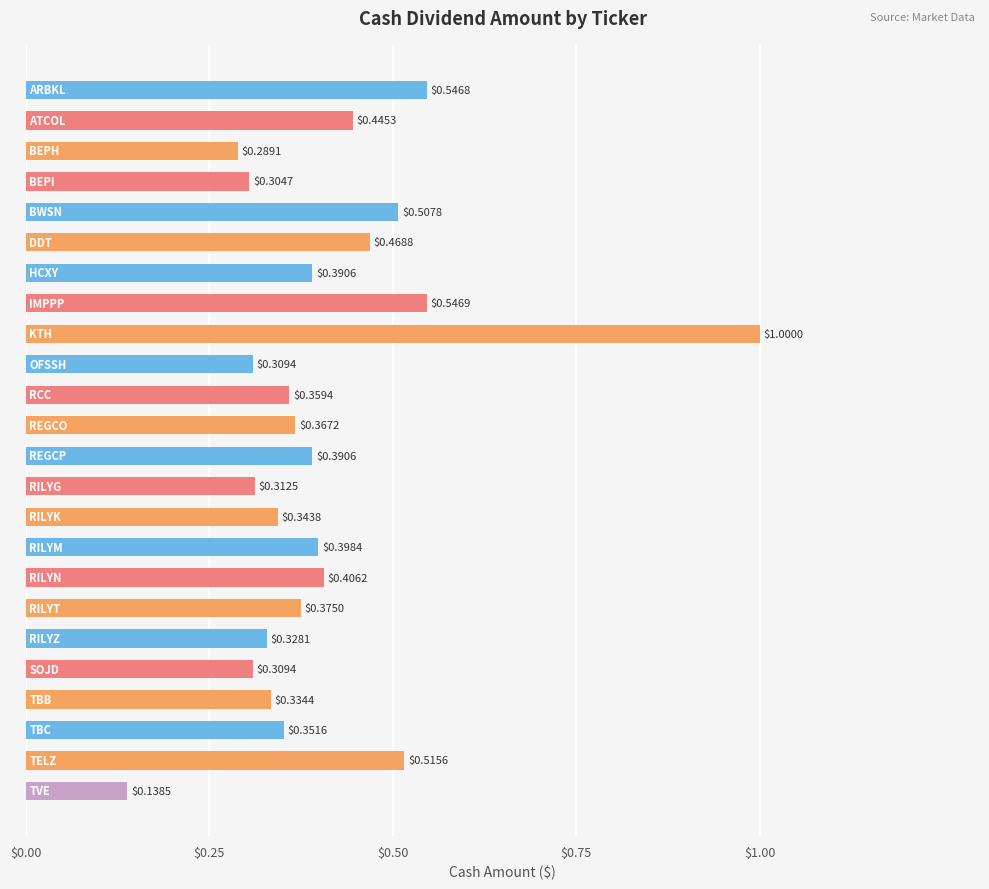

What is the sum of all values?

9.7